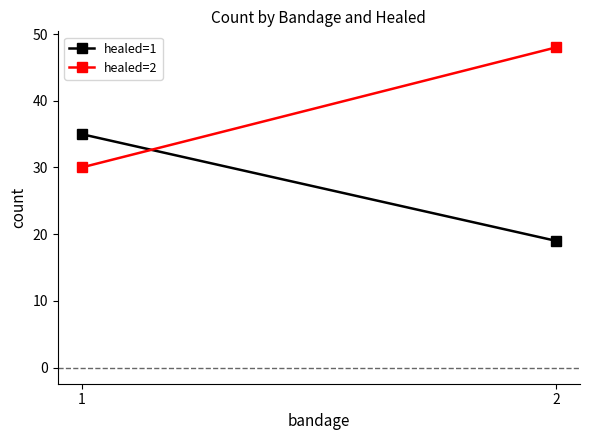

Reading right to left, transcribe all the data shown in this chart.

healed=1: 19	35
healed=2: 48	30